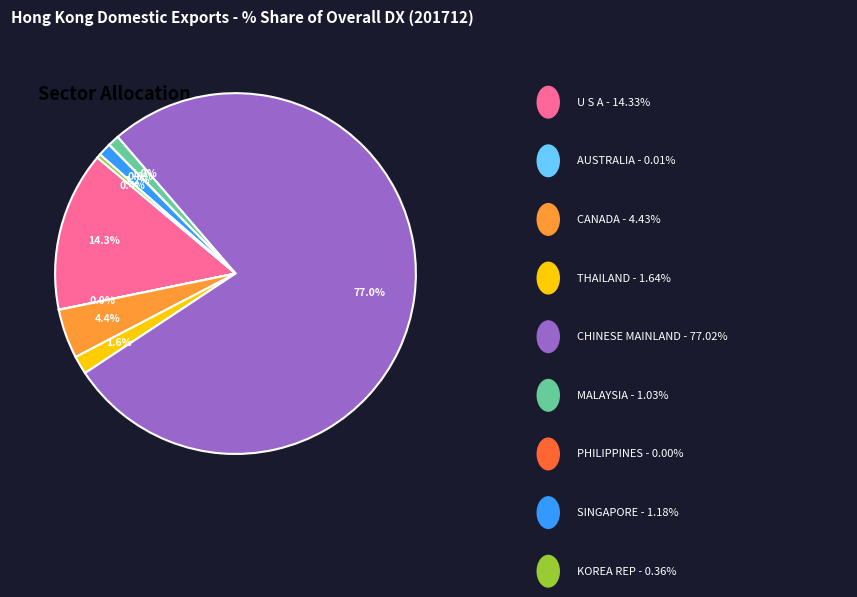

To the nearest percent, what is the difference between the largest and smallest slice percentages?

77%